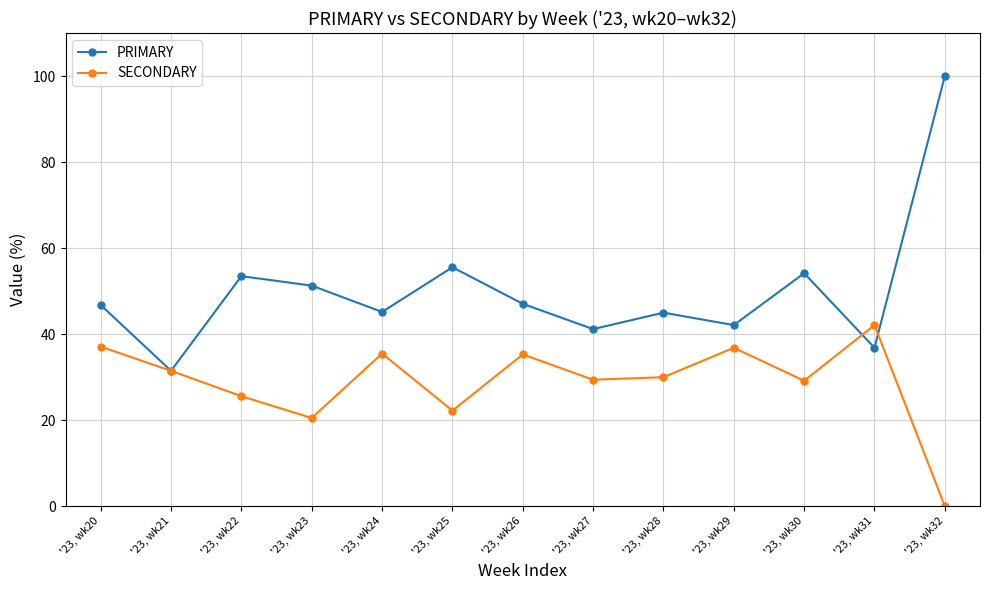

Rank the series at '23, wk23 from highest to lowest value.

PRIMARY, SECONDARY